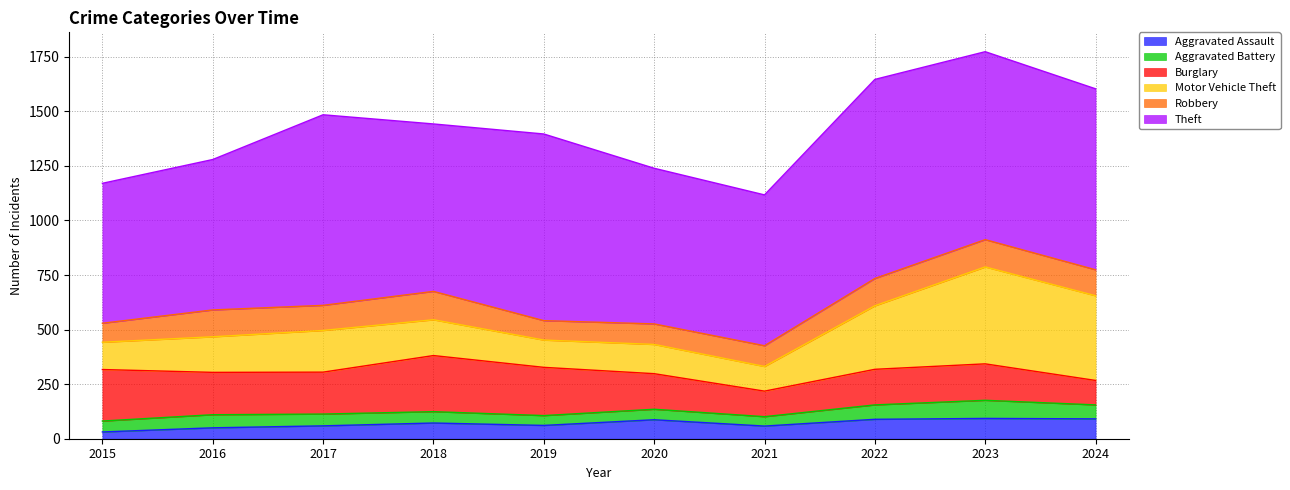

Which category has the lowest value across all series?

2015